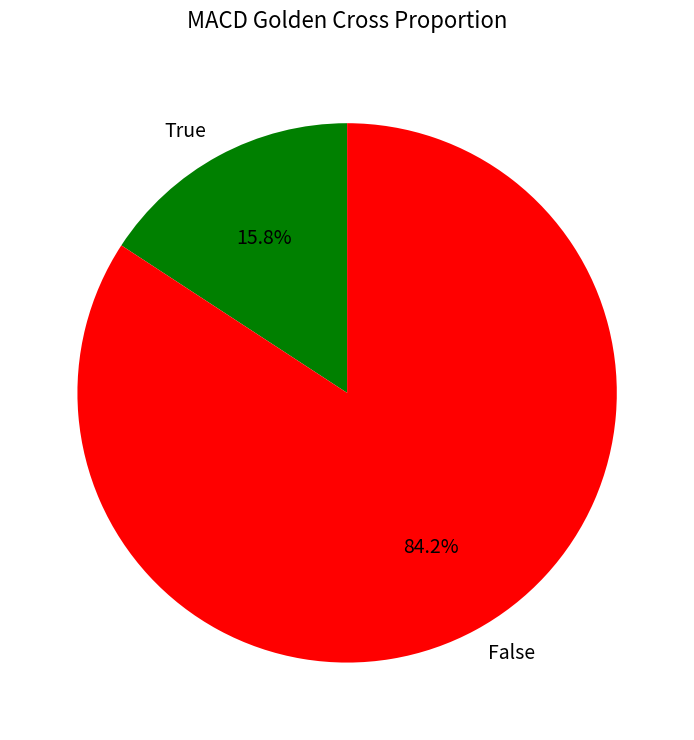

Rank the categories by value from lowest to highest.

True, False